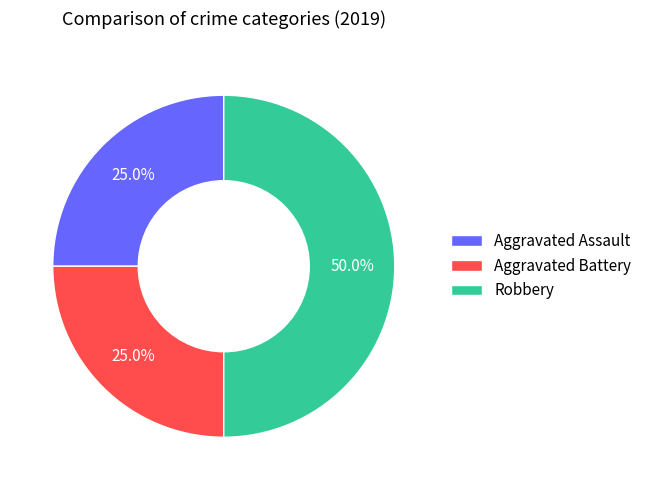

Does Aggravated Assault account for over 50% of the chart?

No